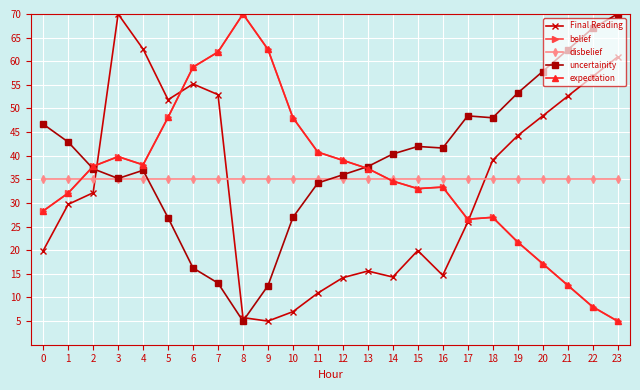

Does the chart have visible grid lines?

Yes